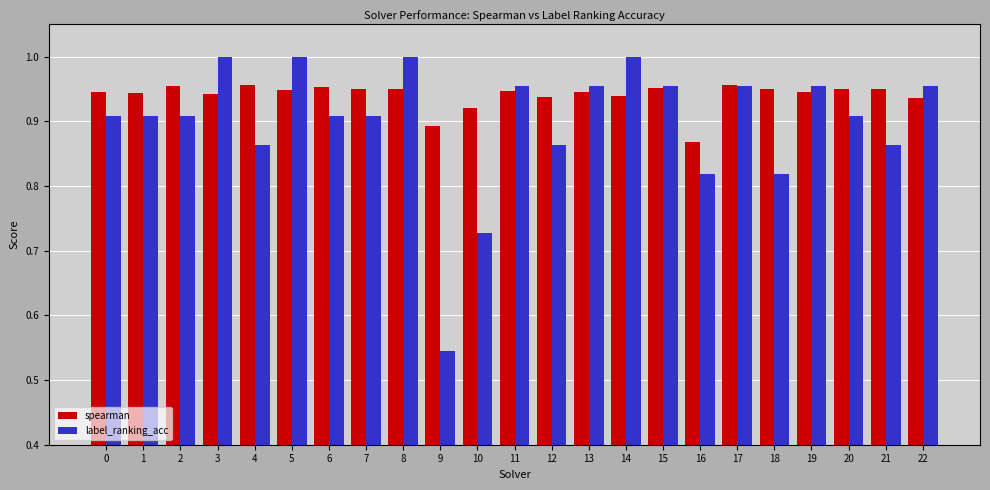

Which category has the lowest value in the spearman series?

16